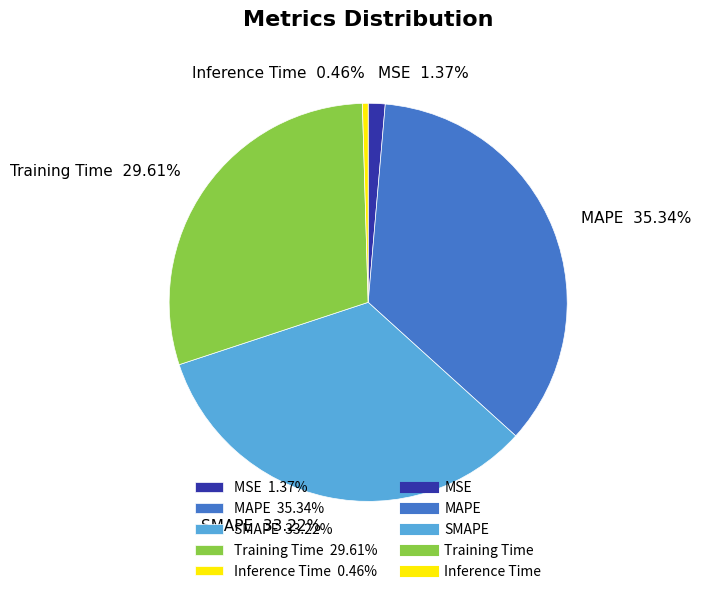

To the nearest percent, what percentage of the pie is Training Time?

30%